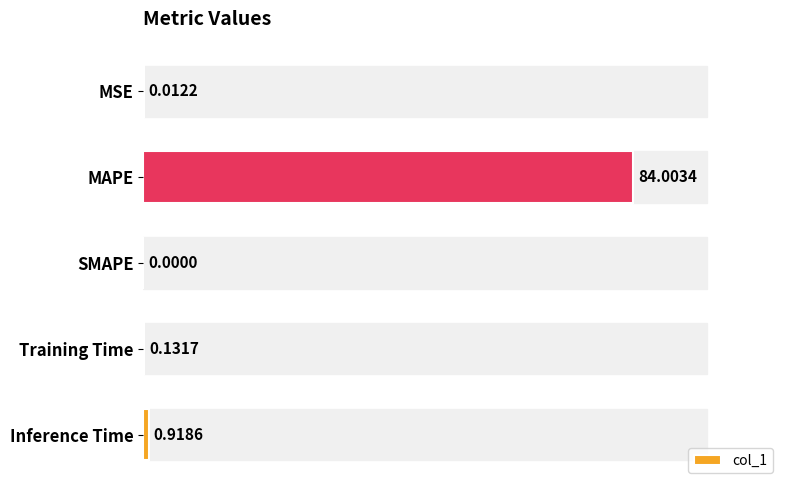

What is the change in value from MAPE to Training Time?

-83.9